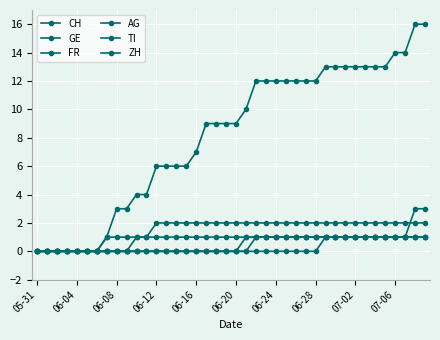

What is the average value of the GE series?

1